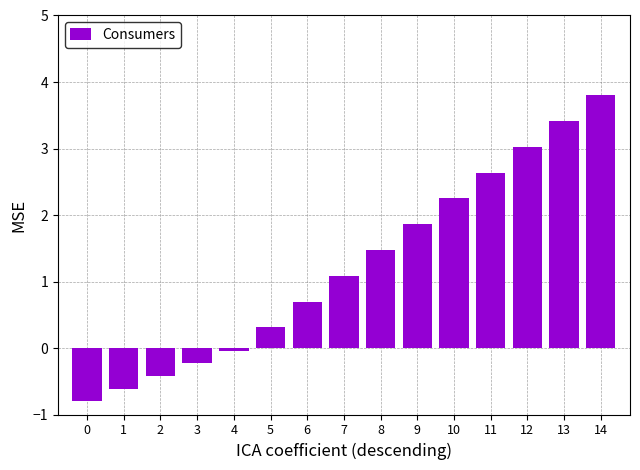

What is the ratio of the value at 8 to the value at 9?

0.8